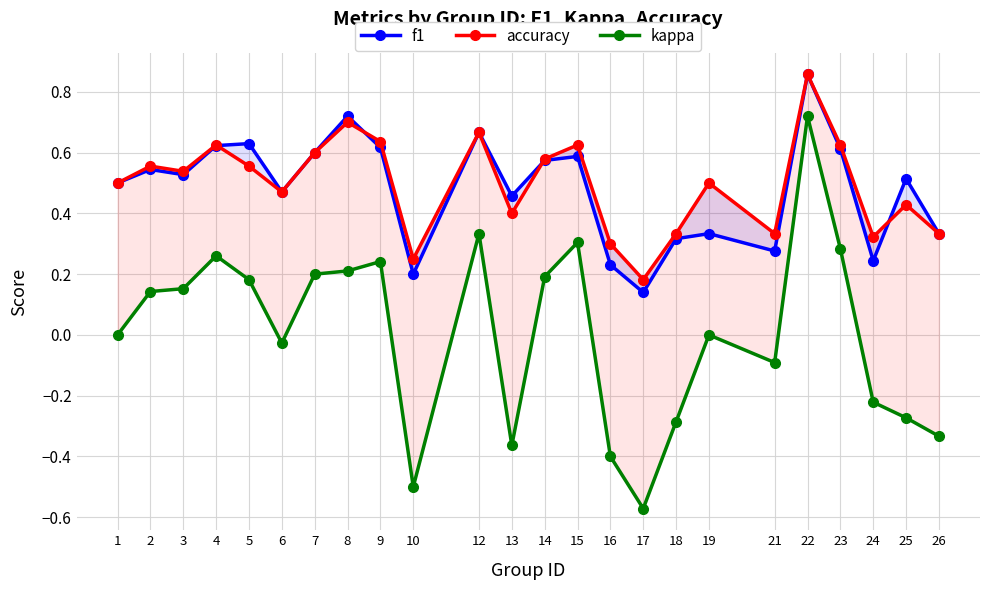

What is the difference between the highest and lowest values at 21?

0.4